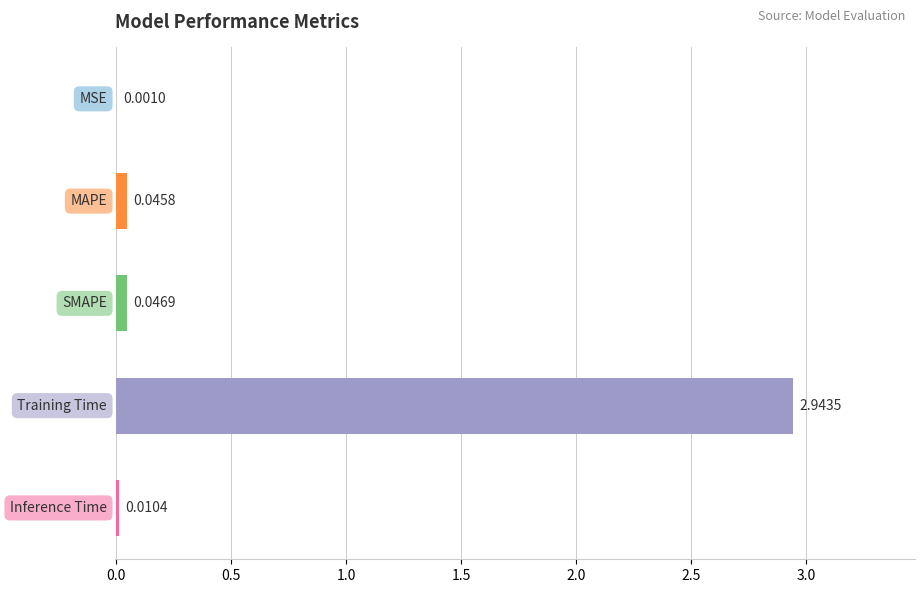

What is the sum of all values?

3.0